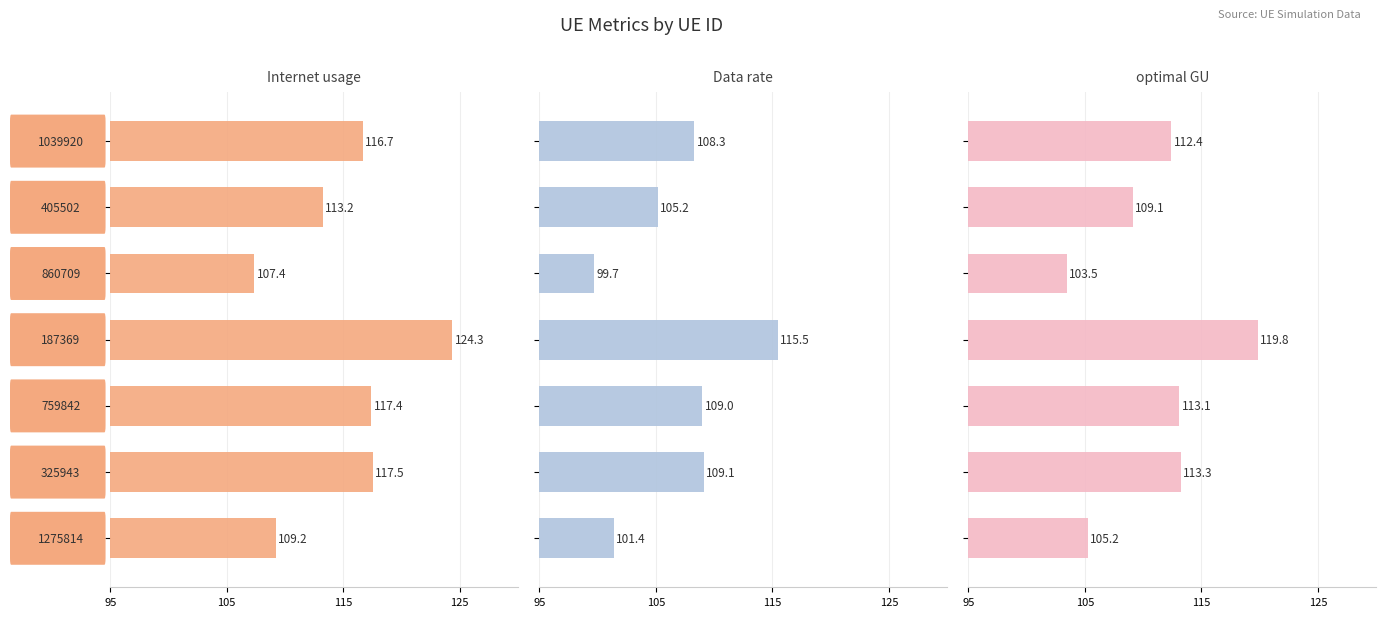

List the series in order of their overall mean, highest first.

Internet usage, optimal GU, Data rate